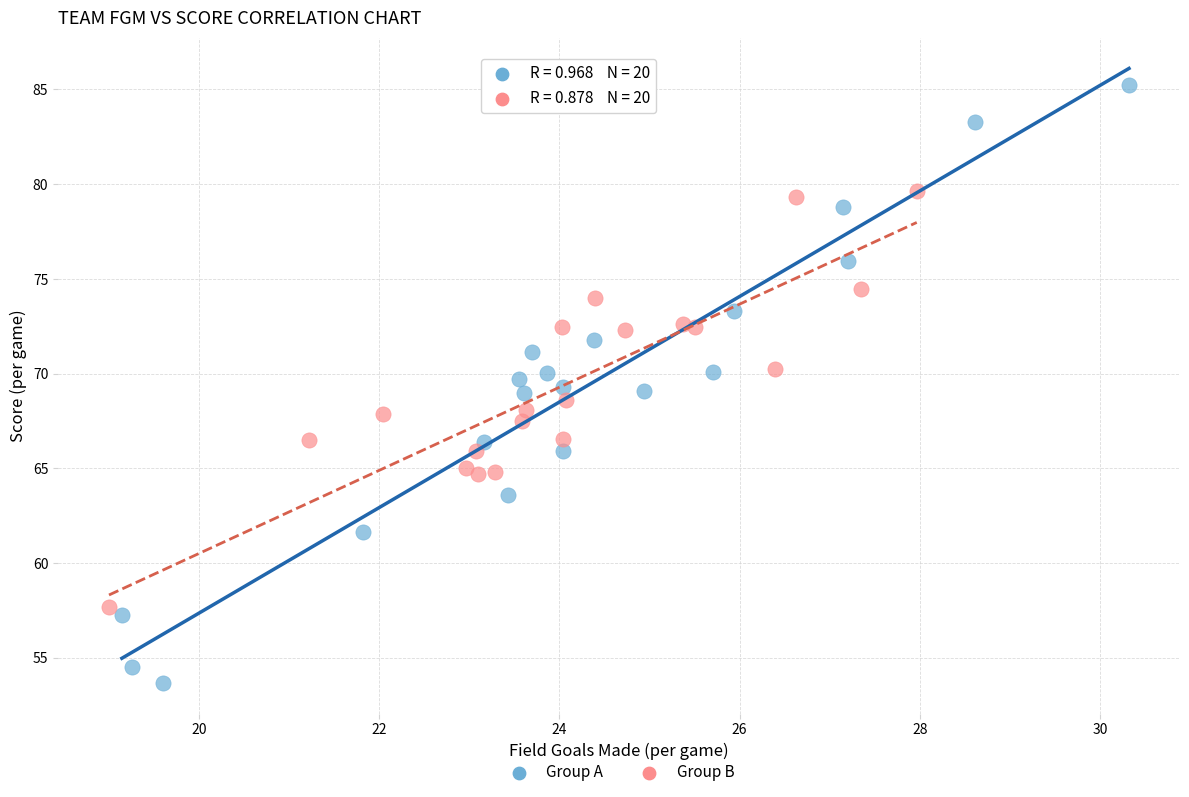

What are all the series names shown in the legend?

Group A, Group B